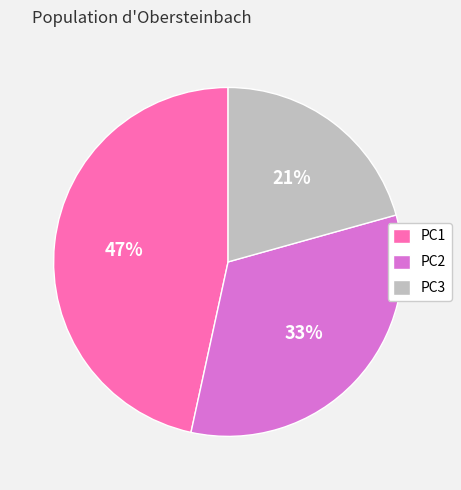

Which slice is the largest?

PC1